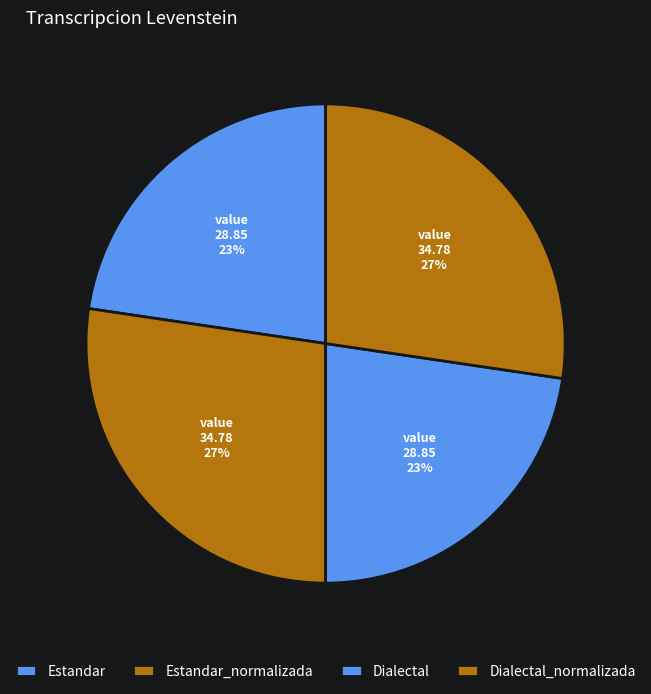

To the nearest percent, what percentage of the pie is Dialectal_normalizada?

27%